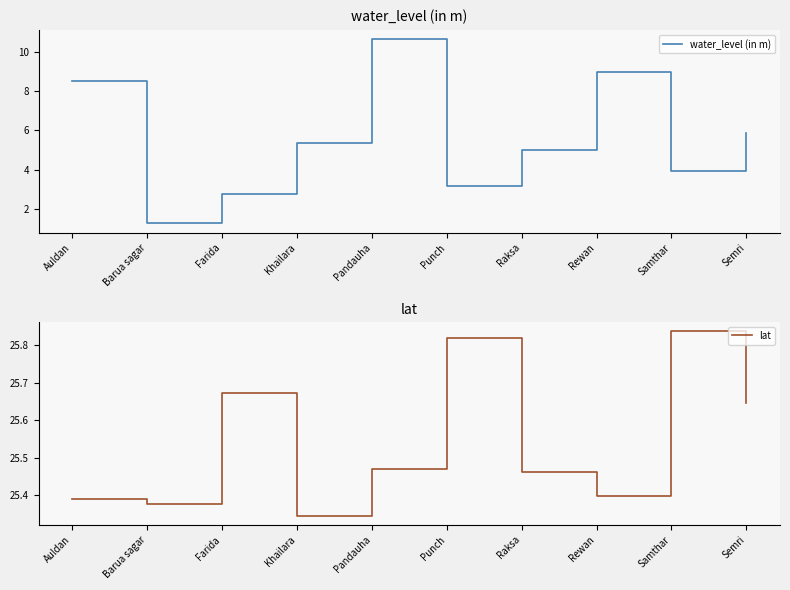

True or false: lat has more than 1 points higher than both neighbors.

True